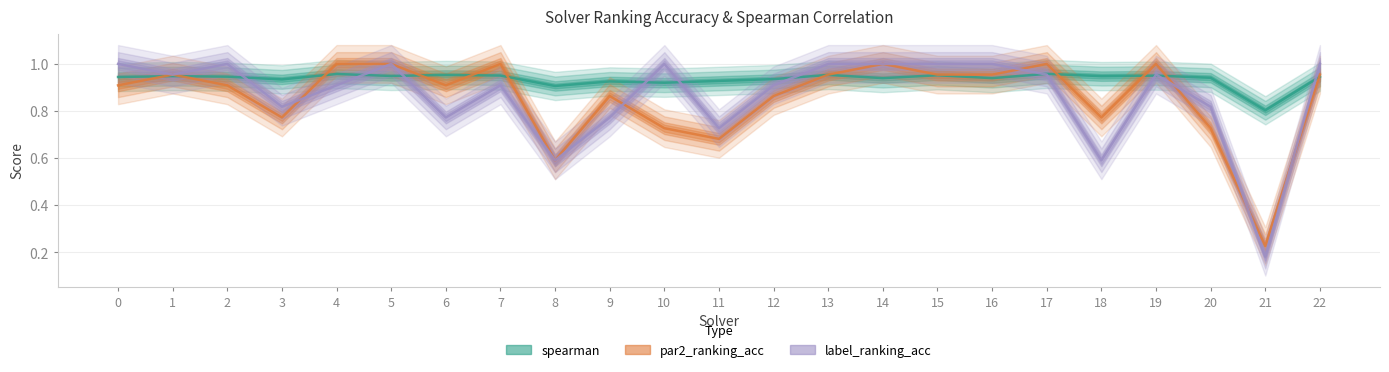

True or false: spearman has more than 1 interior local peaks.

True